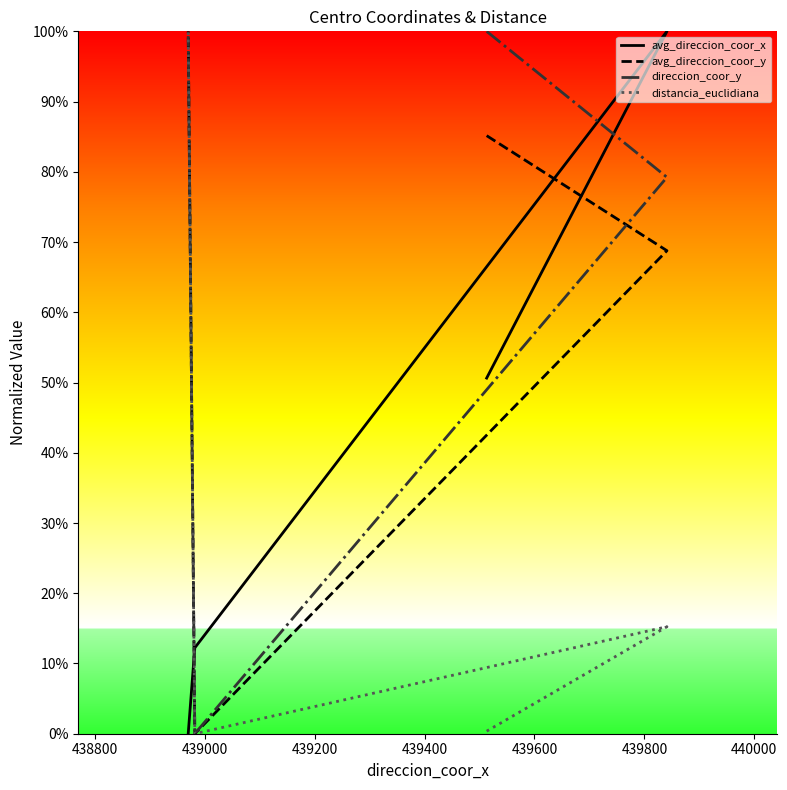

Which series has the widest spread of values?

avg_direccion_coor_y